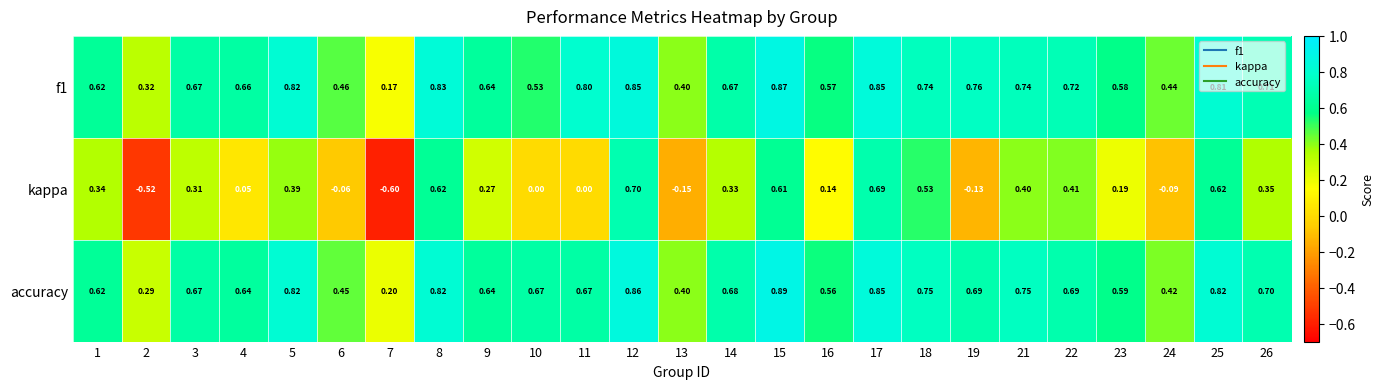

Which series changed the most between 10 and 26?

kappa